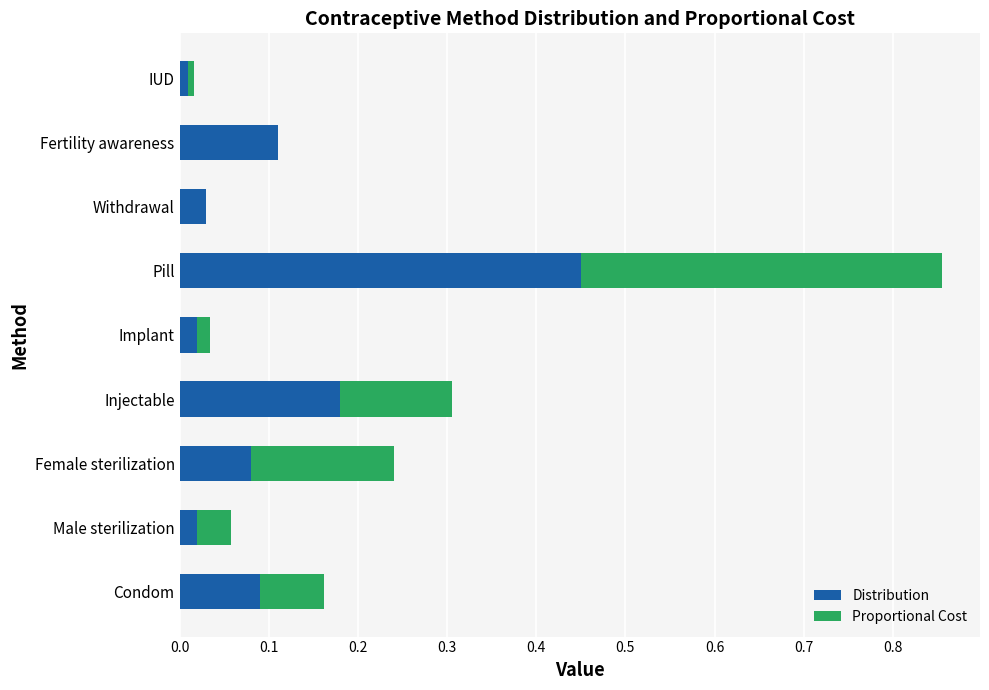

Is it true that Distribution equals 0.0 at Fertility awareness?

False